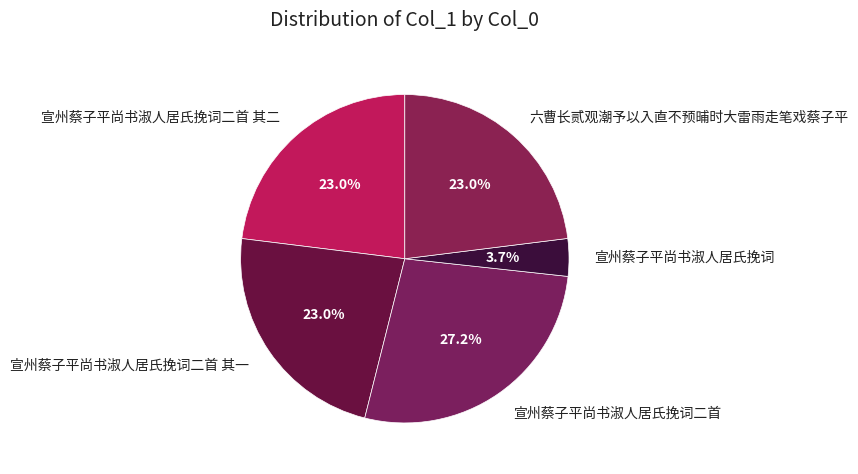

To the nearest percent, what is the difference between the largest and smallest slice percentages?

24%